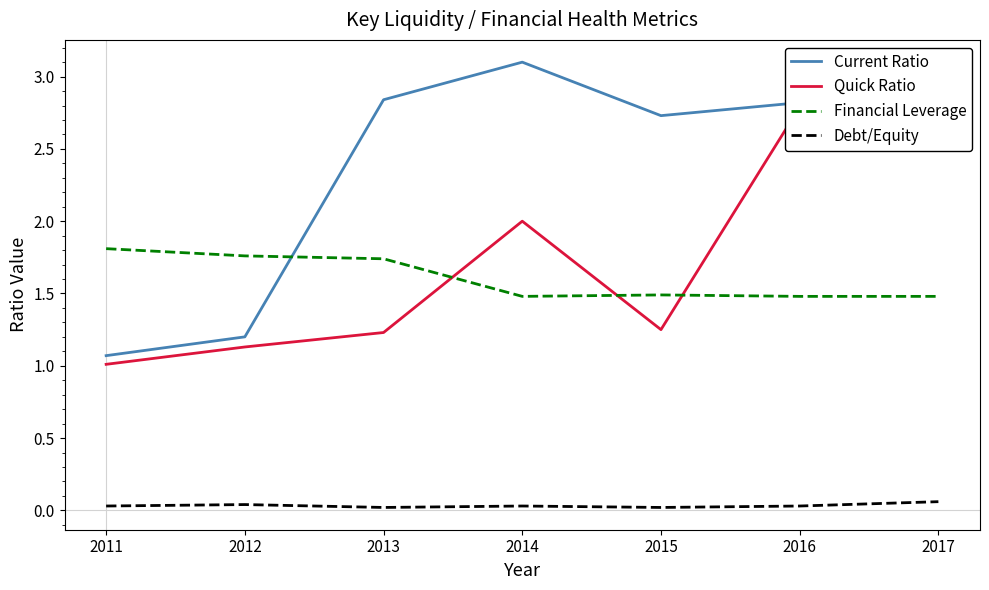

What is the highest value of the Quick Ratio series?

2.8